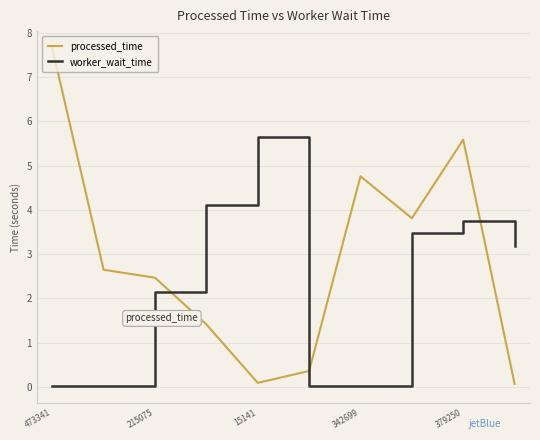

What is the difference between the maximum and minimum values in the worker_wait_time series?

5.6